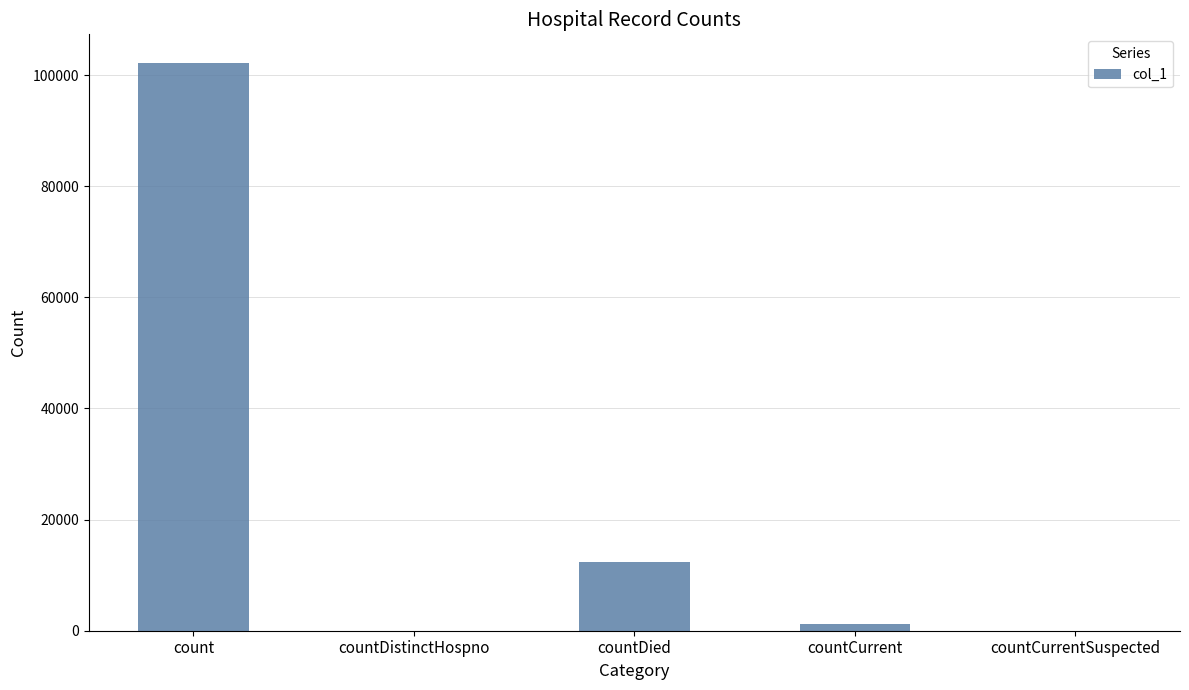

What is the greatest value displayed?

102234